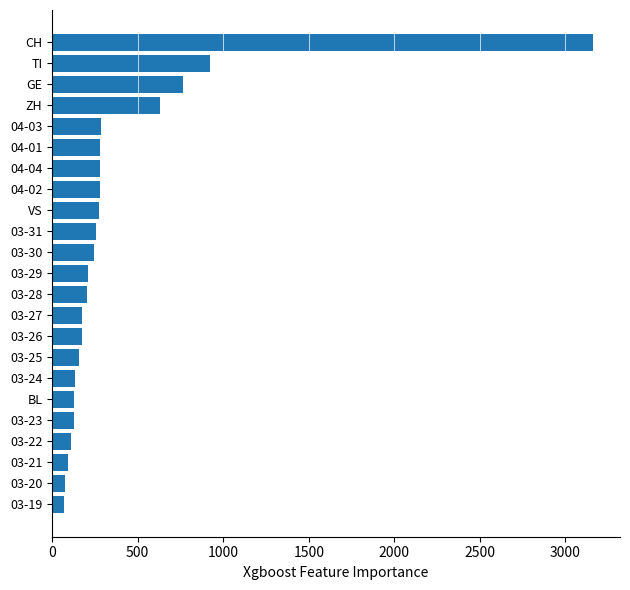

Count the number of categories in the chart.

23